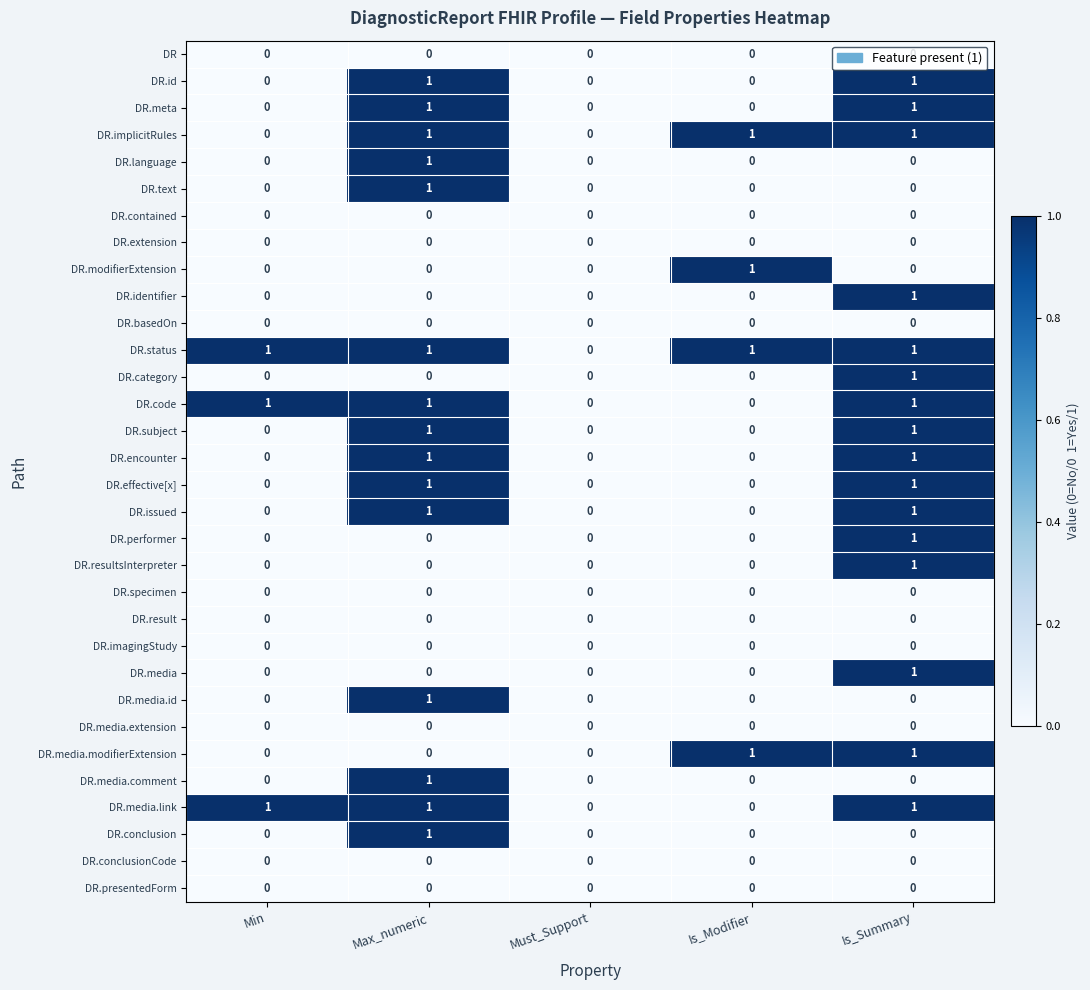

The value of DR.conclusion at Is_Summary is 0. True or false?

True